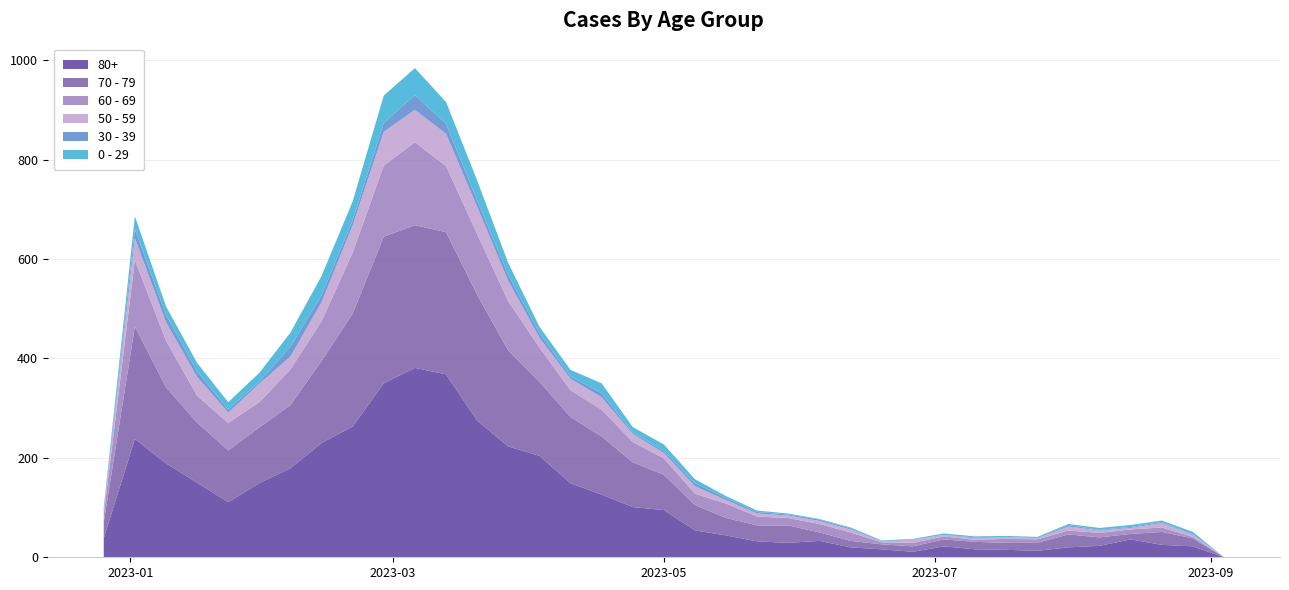

Reading left to right, what are all the values shown in this chart?

80+: 2022-12-26=38	2023-01-02=238	2023-01-09=189	2023-01-16=150	2023-01-23=111	2023-01-30=149	2023-02-06=179	2023-02-13=230	2023-02-20=263	2023-02-27=350	2023-03-06=381	2023-03-13=368	2023-03-20=275	2023-03-27=223	2023-04-03=204	2023-04-10=149	2023-04-17=126	2023-04-24=101	2023-05-01=95	2023-05-08=54	2023-05-15=44	2023-05-22=32	2023-05-29=29	2023-06-05=33	2023-06-12=20	2023-06-19=16	2023-06-26=11	2023-07-03=22	2023-07-10=16	2023-07-17=15	2023-07-24=13	2023-07-31=20	2023-08-07=23	2023-08-14=36	2023-08-21=25	2023-08-28=22	2023-09-04=0
70 - 79: 2022-12-26=32	2023-01-02=226	2023-01-09=153	2023-01-16=121	2023-01-23=104	2023-01-30=112	2023-02-06=127	2023-02-13=165	2023-02-20=227	2023-02-27=295	2023-03-06=287	2023-03-13=286	2023-03-20=253	2023-03-27=193	2023-04-03=149	2023-04-10=133	2023-04-17=117	2023-04-24=90	2023-05-01=71	2023-05-08=51	2023-05-15=35	2023-05-22=32	2023-05-29=35	2023-06-05=17	2023-06-12=13	2023-06-19=10	2023-06-26=11	2023-07-03=14	2023-07-10=15	2023-07-17=14	2023-07-24=16	2023-07-31=26	2023-08-07=17	2023-08-14=11	2023-08-21=26	2023-08-28=16	2023-09-04=0
60 - 69: 2022-12-26=16	2023-01-02=134	2023-01-09=94	2023-01-16=54	2023-01-23=55	2023-01-30=51	2023-02-06=72	2023-02-13=80	2023-02-20=123	2023-02-27=143	2023-03-06=167	2023-03-13=133	2023-03-20=122	2023-03-27=99	2023-04-03=69	2023-04-10=54	2023-04-17=54	2023-04-24=41	2023-05-01=33	2023-05-08=23	2023-05-15=29	2023-05-22=18	2023-05-29=15	2023-06-05=17	2023-06-12=17	2023-06-19=4	2023-06-26=7	2023-07-03=6	2023-07-10=4	2023-07-17=8	2023-07-24=7	2023-07-31=8	2023-08-07=9	2023-08-14=9	2023-08-21=9	2023-08-28=3	2023-09-04=0
50 - 59: 2022-12-26=5	2023-01-02=44	2023-01-09=37	2023-01-16=38	2023-01-23=21	2023-01-30=37	2023-02-06=26	2023-02-13=38	2023-02-20=55	2023-02-27=68	2023-03-06=65	2023-03-13=65	2023-03-20=55	2023-03-27=41	2023-04-03=20	2023-04-10=23	2023-04-17=25	2023-04-24=16	2023-05-01=11	2023-05-08=15	2023-05-15=7	2023-05-22=6	2023-05-29=5	2023-06-05=6	2023-06-12=6	2023-06-19=2	2023-06-26=6	2023-07-03=3	2023-07-10=3	2023-07-17=4	2023-07-24=2	2023-07-31=8	2023-08-07=5	2023-08-14=3	2023-08-21=9	2023-08-28=4	2023-09-04=0
30 - 39: 2022-12-26=5	2023-01-02=18	2023-01-09=15	2023-01-16=11	2023-01-23=6	2023-01-30=4	2023-02-06=20	2023-02-13=14	2023-02-20=10	2023-02-27=18	2023-03-06=30	2023-03-13=20	2023-03-20=13	2023-03-27=12	2023-04-03=9	2023-04-10=5	2023-04-17=8	2023-04-24=3	2023-05-01=4	2023-05-08=6	2023-05-15=4	2023-05-22=3	2023-05-29=2	2023-06-05=3	2023-06-12=2	2023-06-19=1	2023-06-26=1	2023-07-03=0	2023-07-10=2	2023-07-17=0	2023-07-24=1	2023-07-31=3	2023-08-07=1	2023-08-14=2	2023-08-21=2	2023-08-28=1	2023-09-04=0
0 - 29: 2022-12-26=4	2023-01-02=26	2023-01-09=17	2023-01-16=17	2023-01-23=15	2023-01-30=18	2023-02-06=28	2023-02-13=39	2023-02-20=38	2023-02-27=55	2023-03-06=54	2023-03-13=44	2023-03-20=40	2023-03-27=24	2023-04-03=13	2023-04-10=13	2023-04-17=20	2023-04-24=11	2023-05-01=13	2023-05-08=8	2023-05-15=4	2023-05-22=3	2023-05-29=2	2023-06-05=1	2023-06-12=2	2023-06-19=1	2023-06-26=1	2023-07-03=3	2023-07-10=2	2023-07-17=2	2023-07-24=2	2023-07-31=2	2023-08-07=4	2023-08-14=4	2023-08-21=3	2023-08-28=5	2023-09-04=0